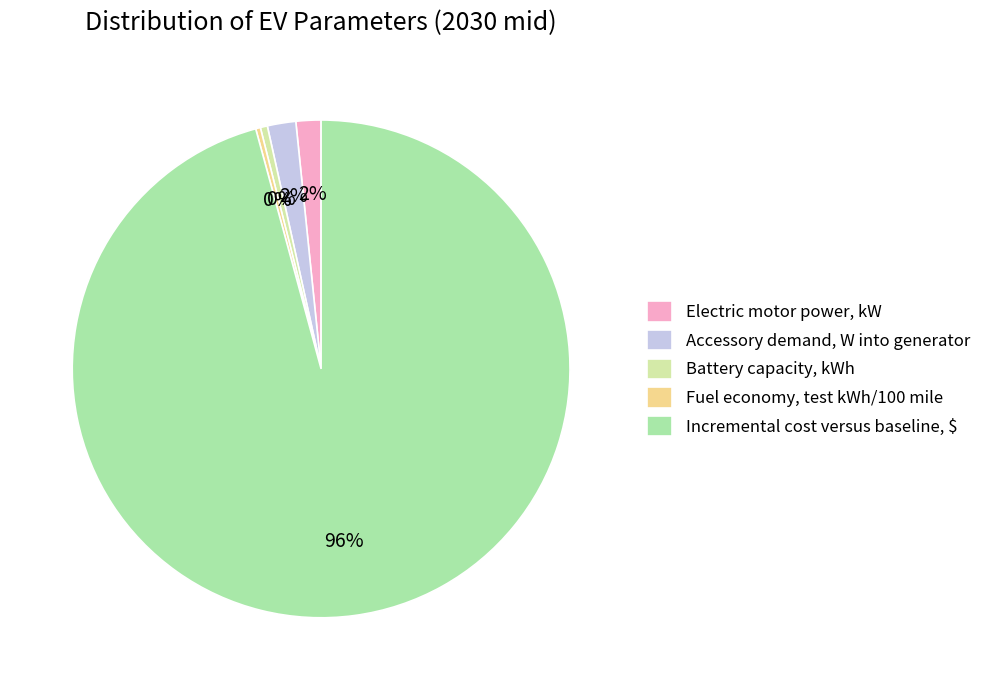

How many segments does this pie chart have?

5